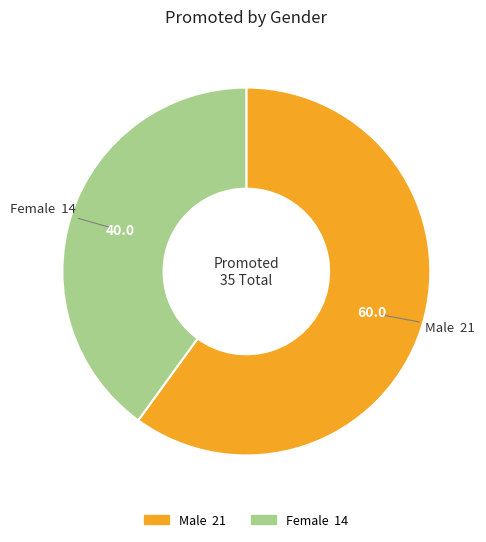

Between Female and Male, which is larger?

Male